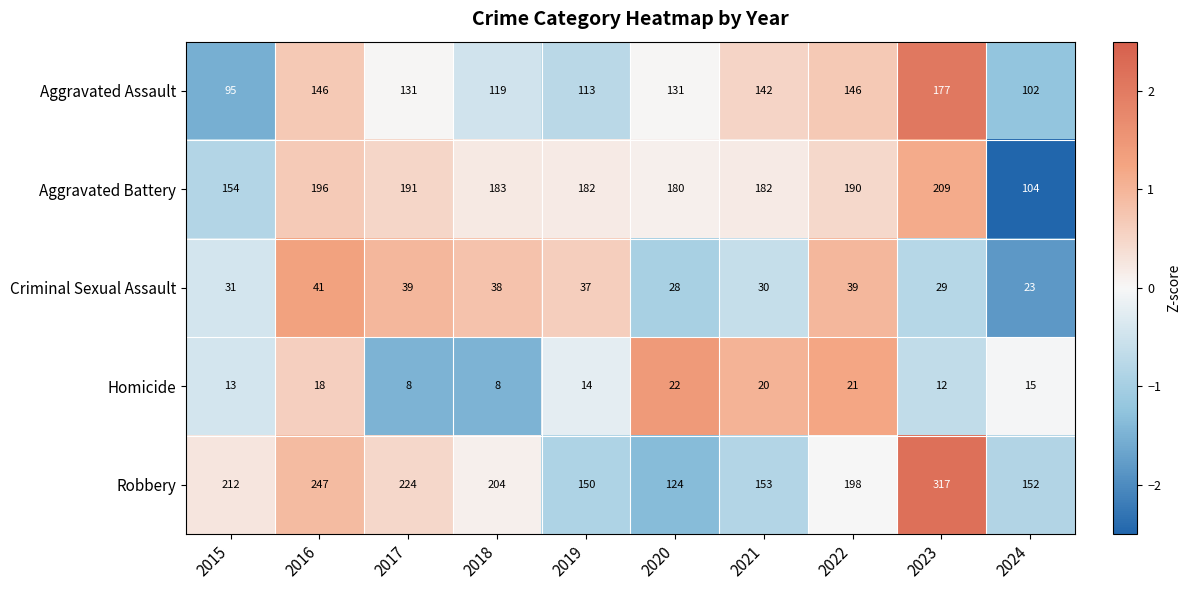

At which label does Robbery first exceed 204?

2015